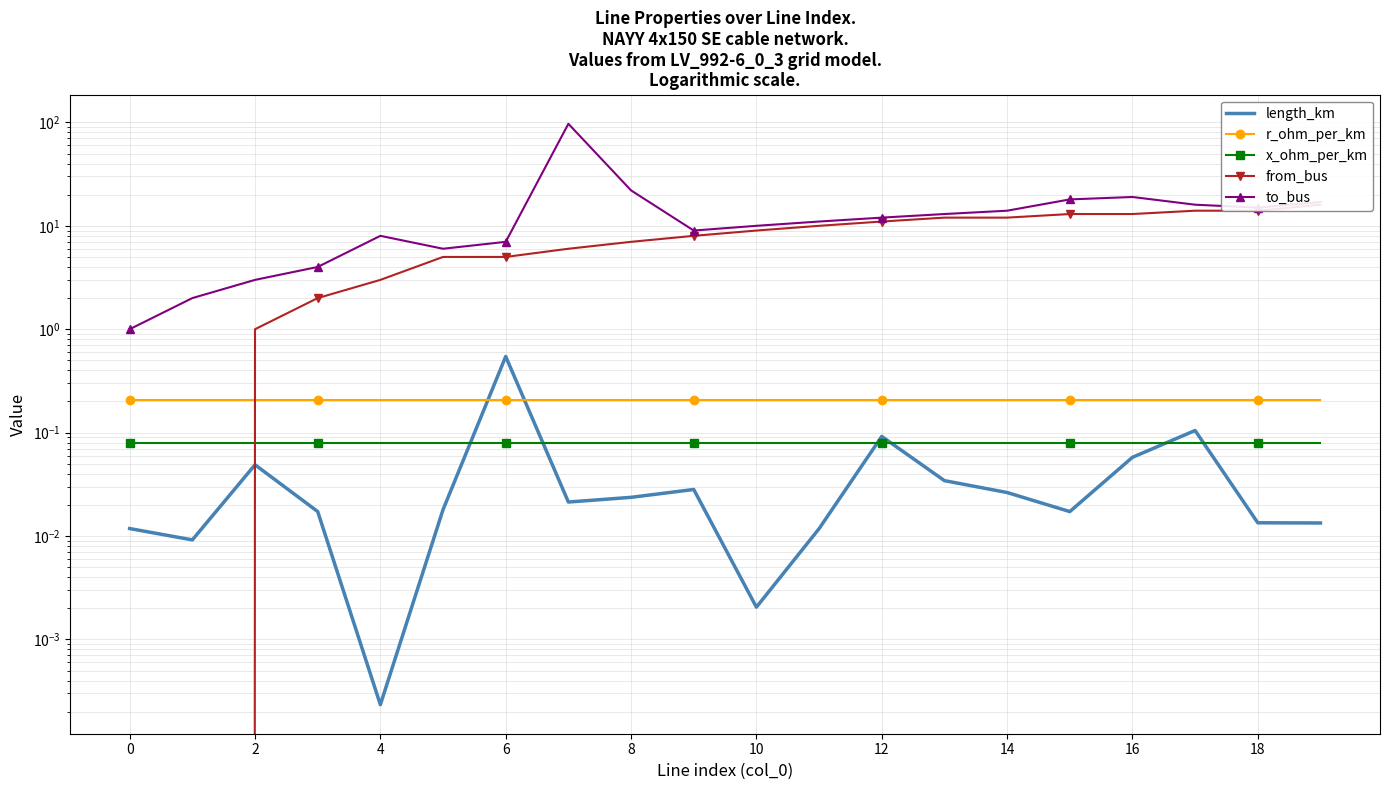

What are all the series names shown in the legend?

length_km, r_ohm_per_km, x_ohm_per_km, from_bus, to_bus